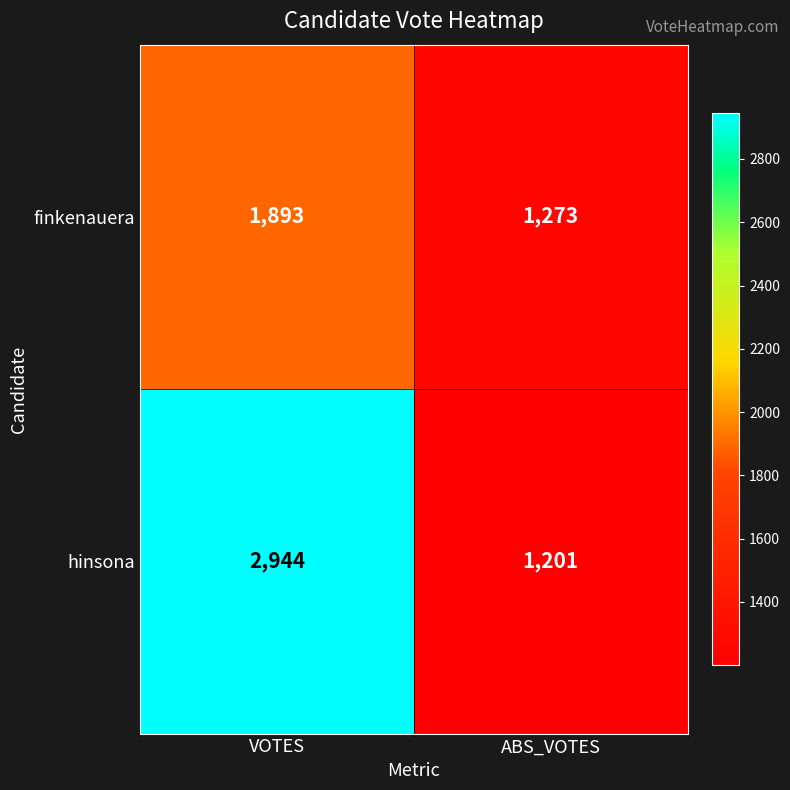

Which series has the widest spread of values?

hinsona